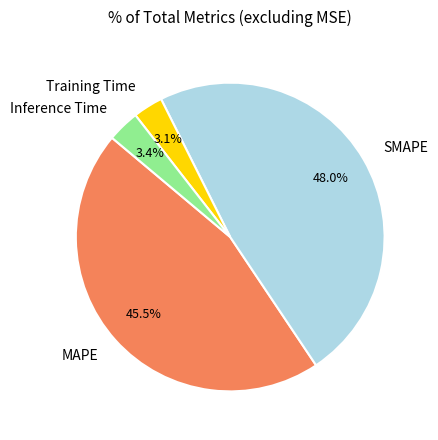

Is it true that MAPE is 31% of the pie?

False